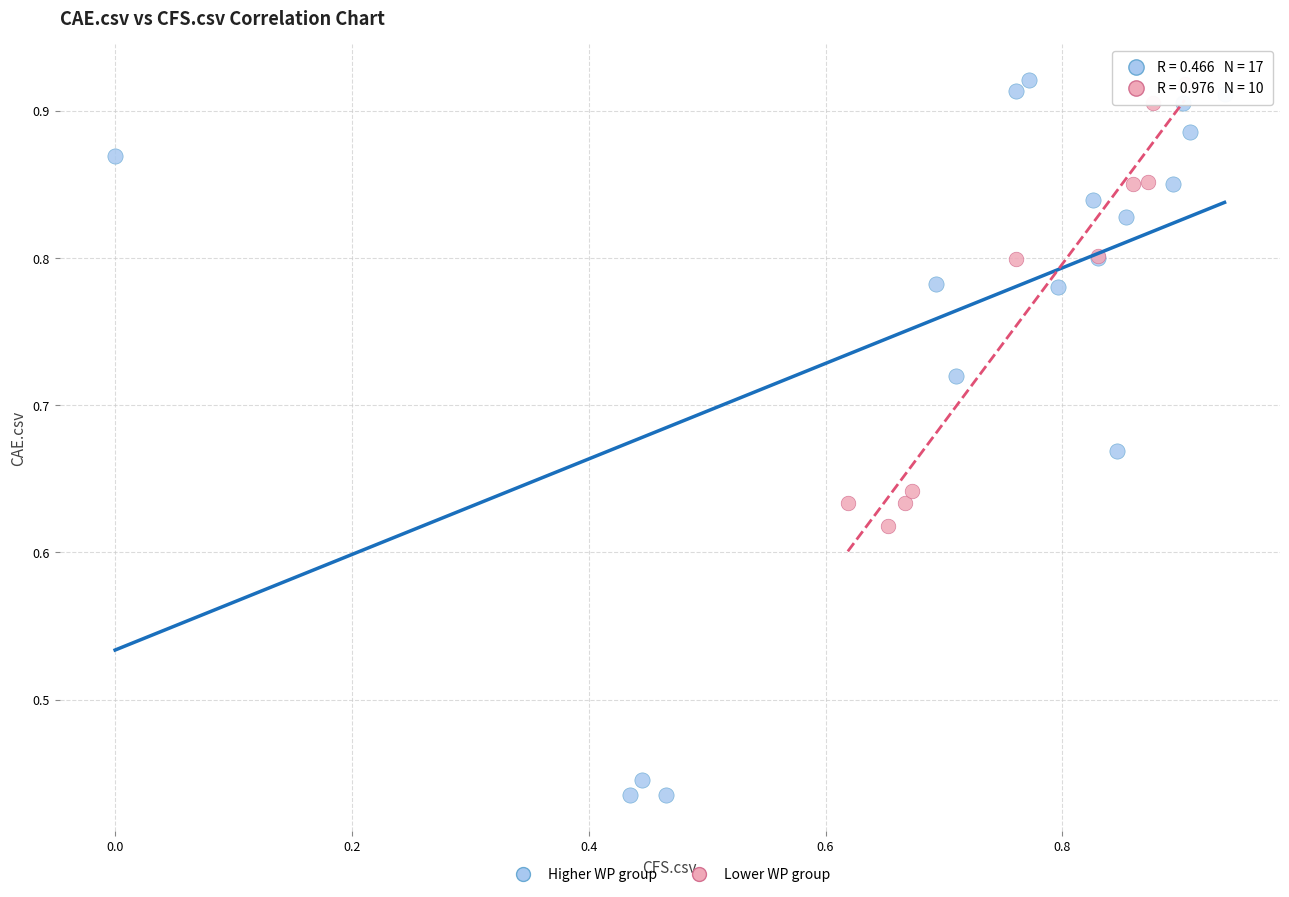

Which series has the widest spread of Y values?

Higher WP group